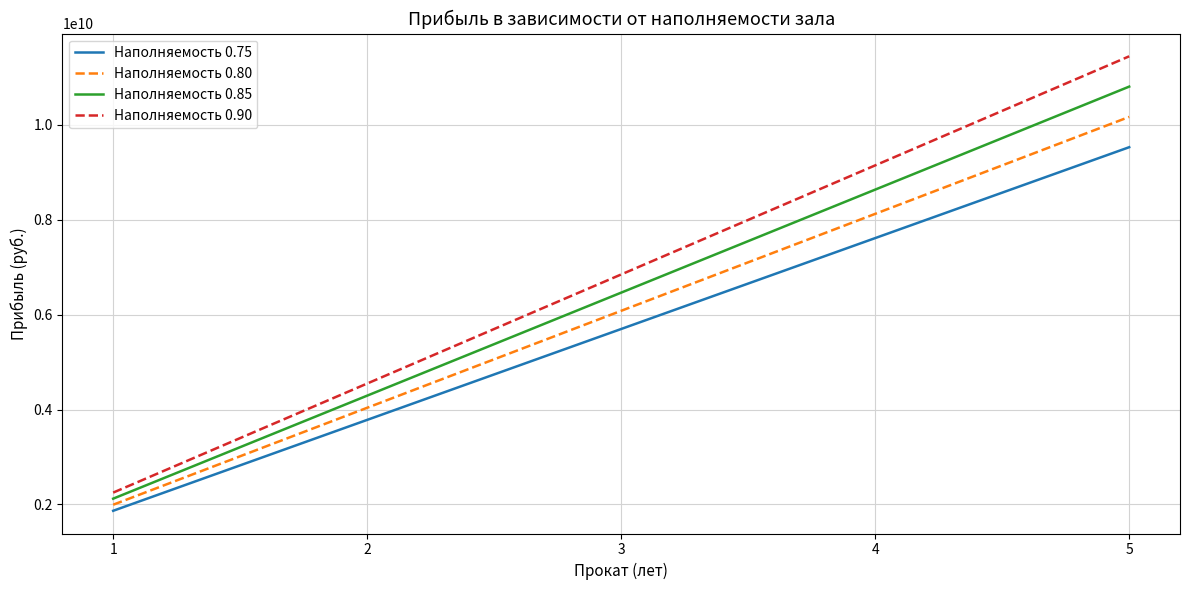

What is the total value across all series at 4?

33526000000